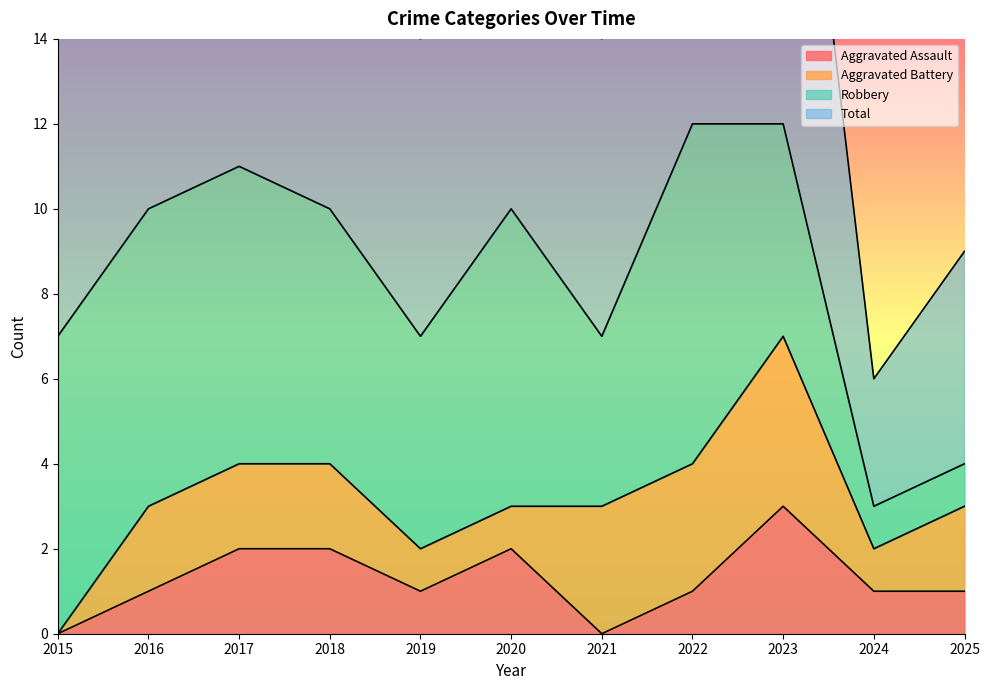

How many Aggravated Assault values are between 1 and 2?

8